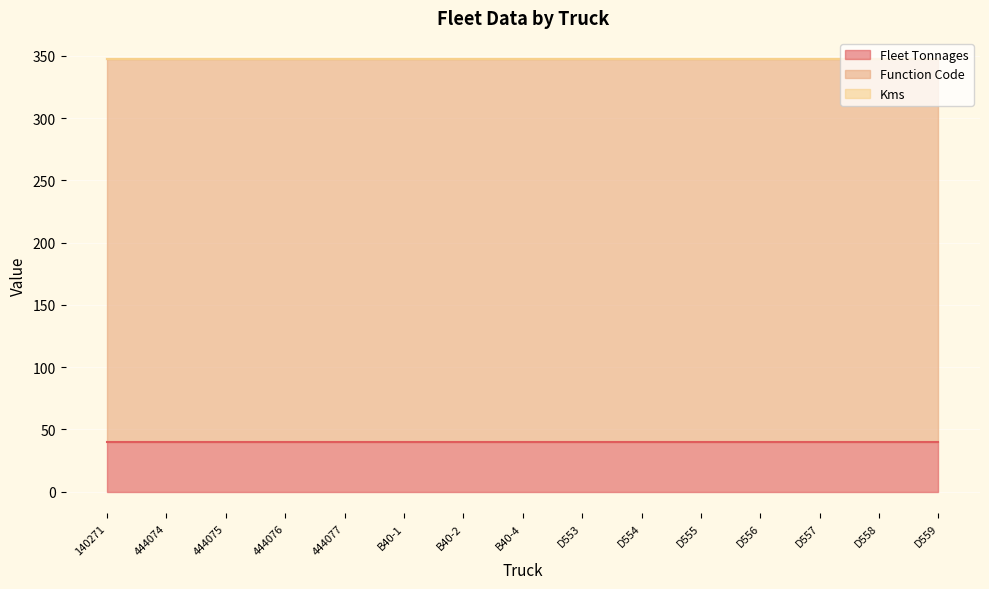

True or false: Kms and Function Code intersect in this chart.

False